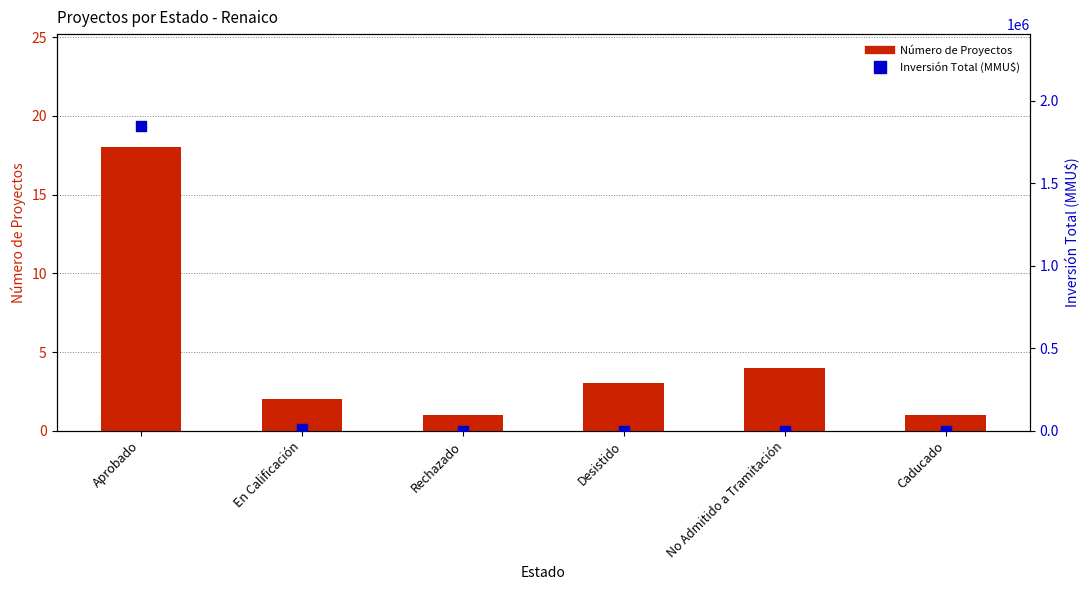

At which category is the sum across all series the highest?

Aprobado